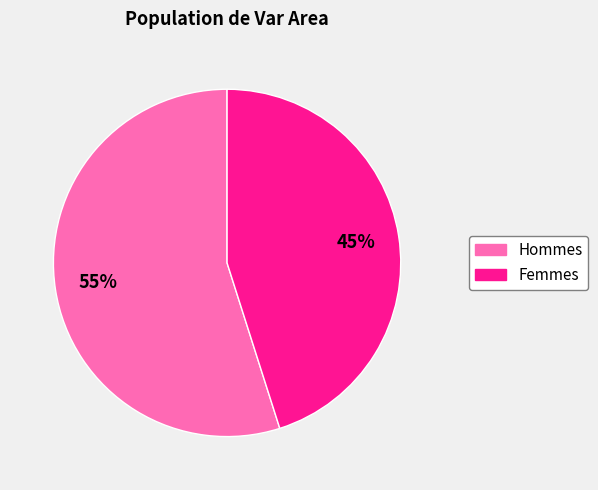

Is there a majority slice in this chart?

Yes